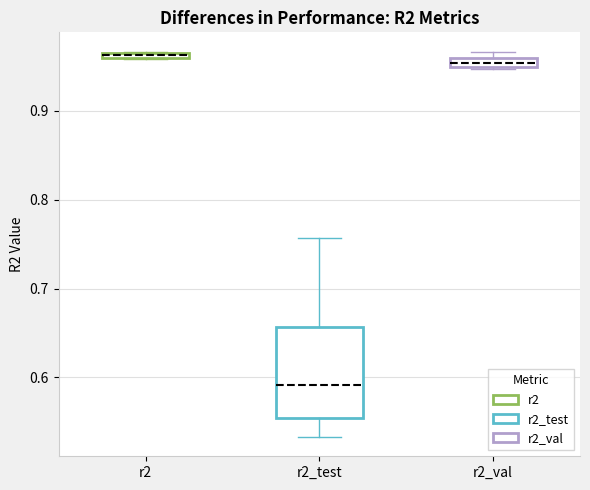

Comparing the boxes themselves (not the whiskers), which one is the tallest?

r2_test